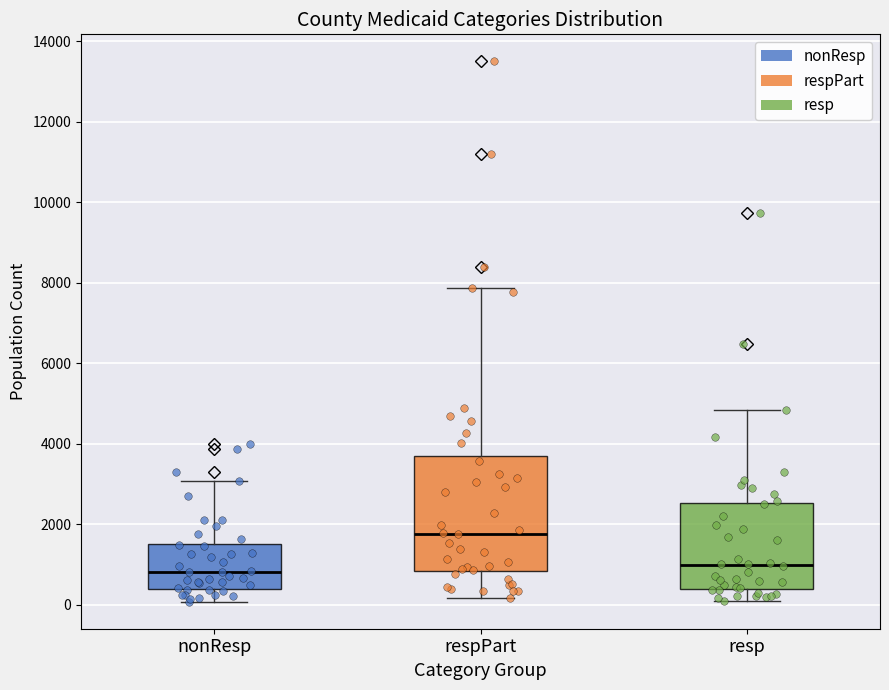

Reading left to right, read every box against the y-axis: the position of its median line, the range the box covers, and the ends of its whiskers. The values are not printed on the chart, so give them approximately, as read against the axis.

nonResp: median 800, box 400 to 1600, whiskers 0 to 3000
respPart: median 1800, box 800 to 3600, whiskers 200 to 7800
resp: median 1000, box 400 to 2600, whiskers 0 to 4800